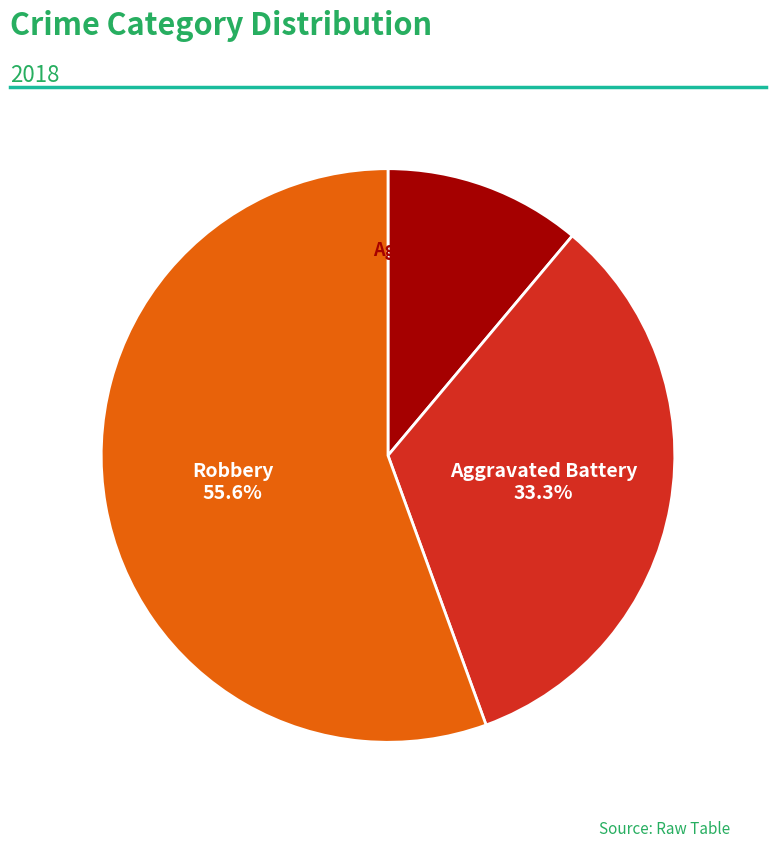

Does any single category account for the majority?

Yes